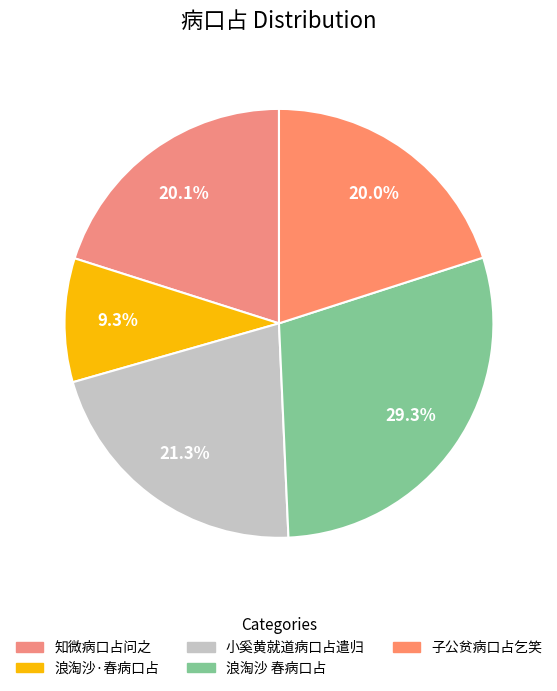

Between 知微病口占问之 and 子公贫病口占乞笑, which is larger?

知微病口占问之